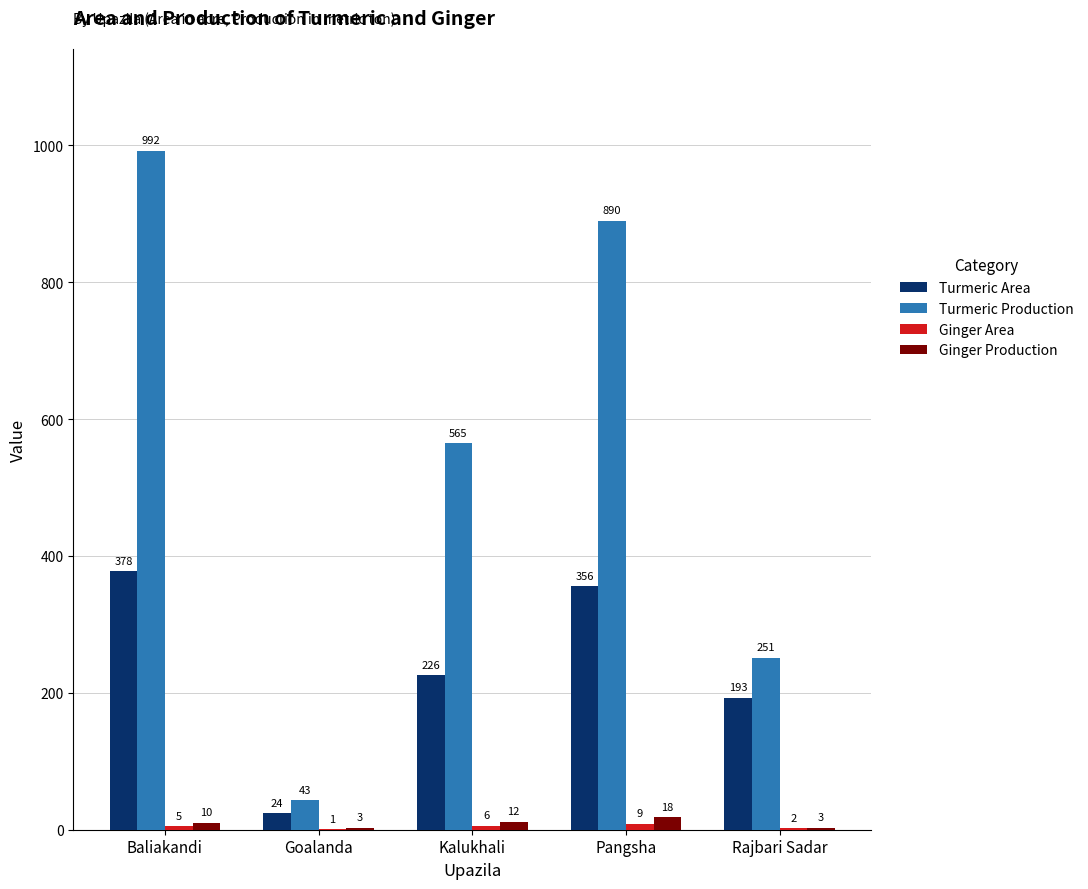

What is the maximum value shown in the chart?

992